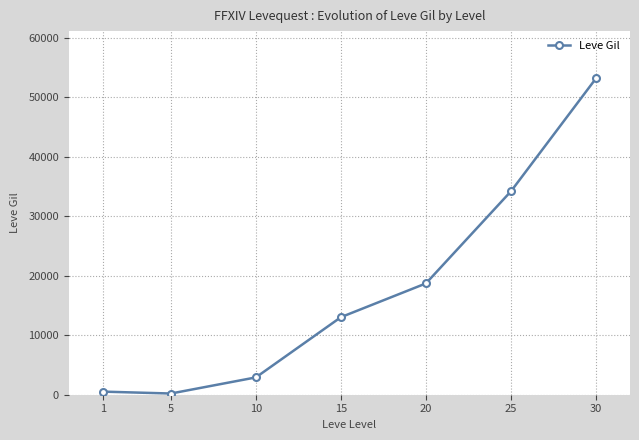

What is the change in value from 5 to 30?

+53000.8